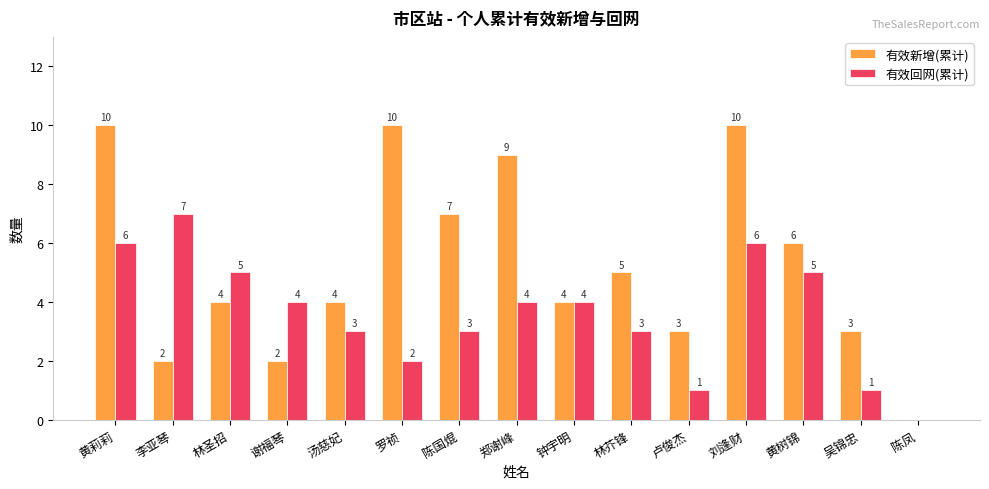

How many data points does each series have?

15